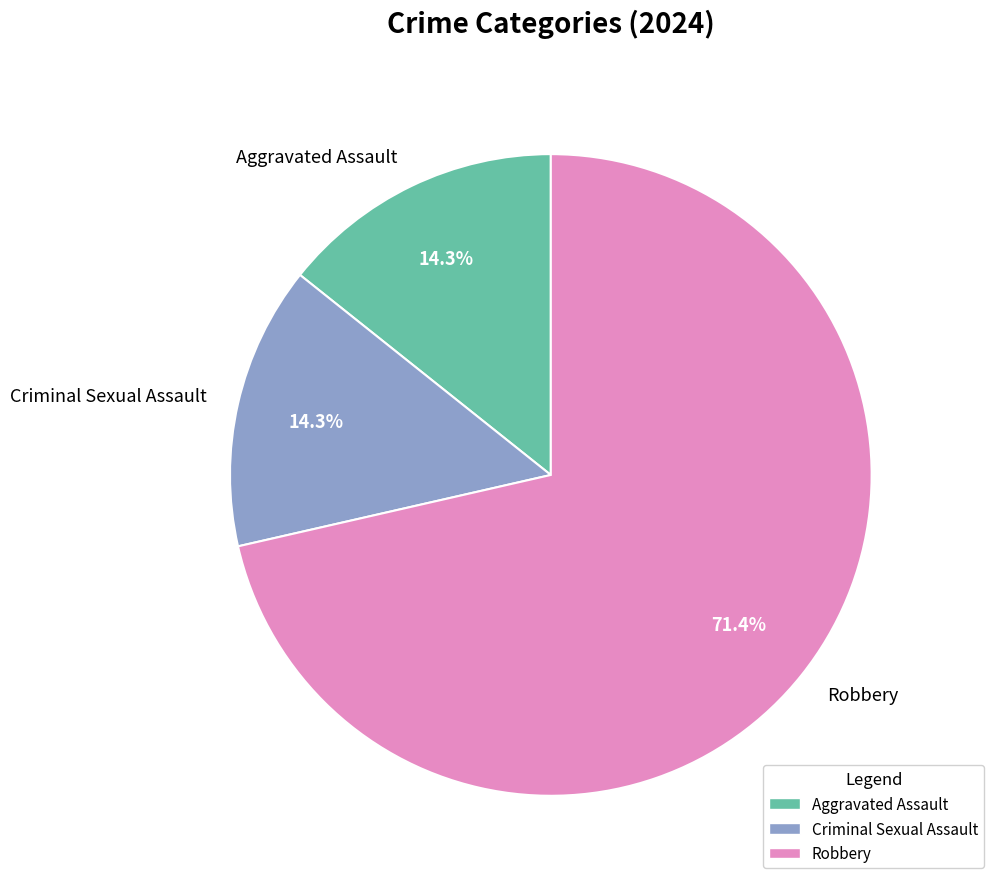

Is it true that Criminal Sexual Assault is 9% of the pie?

False